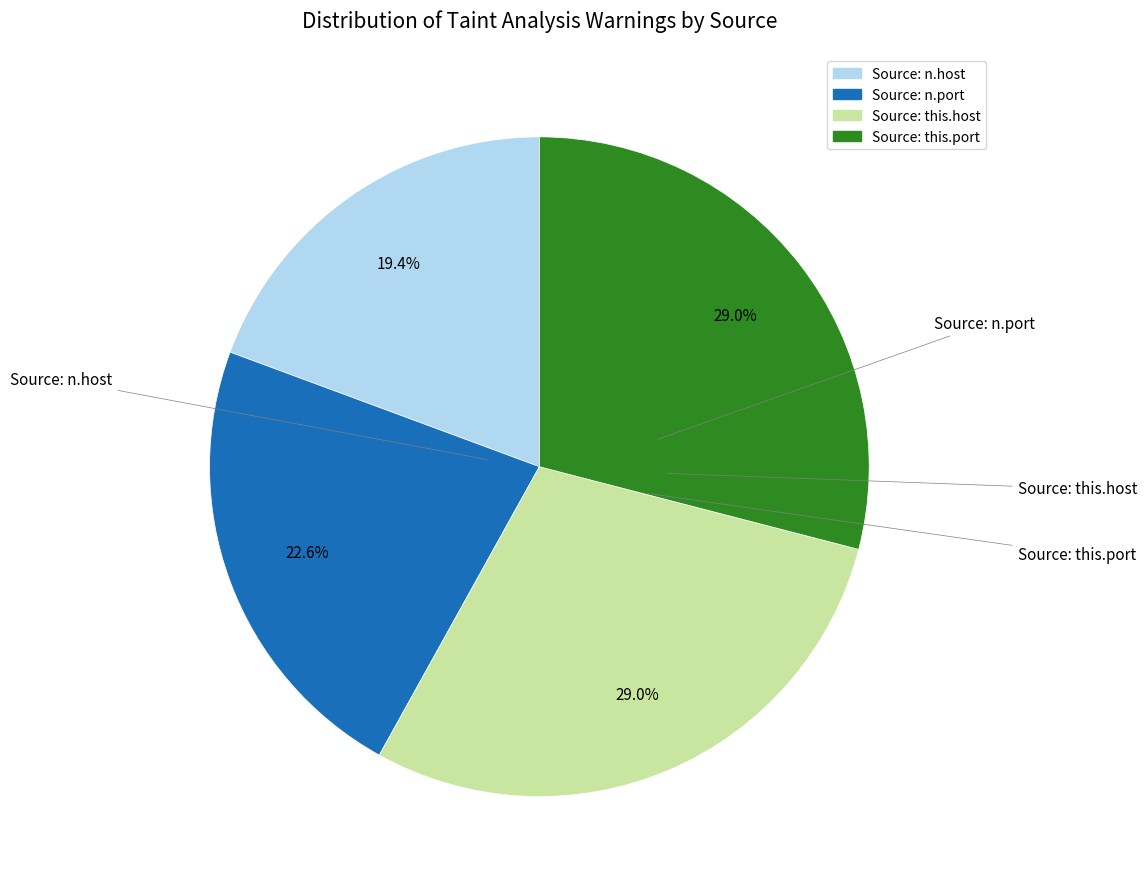

What percentage is NOT represented by Source: n.port?

77.4%